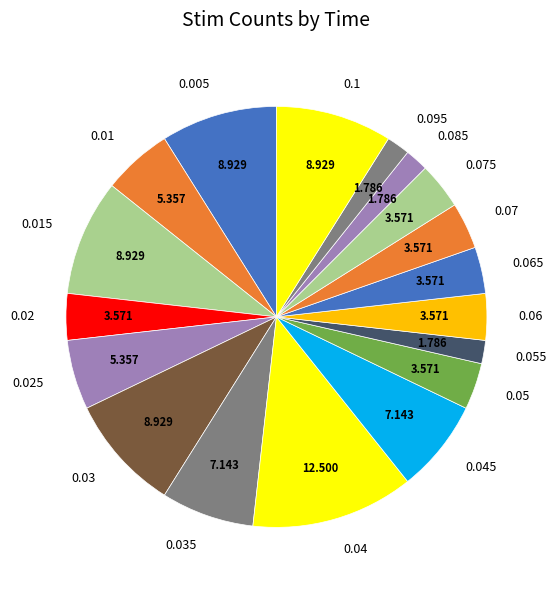

Between 0.095 and 0.04, which is larger?

0.04